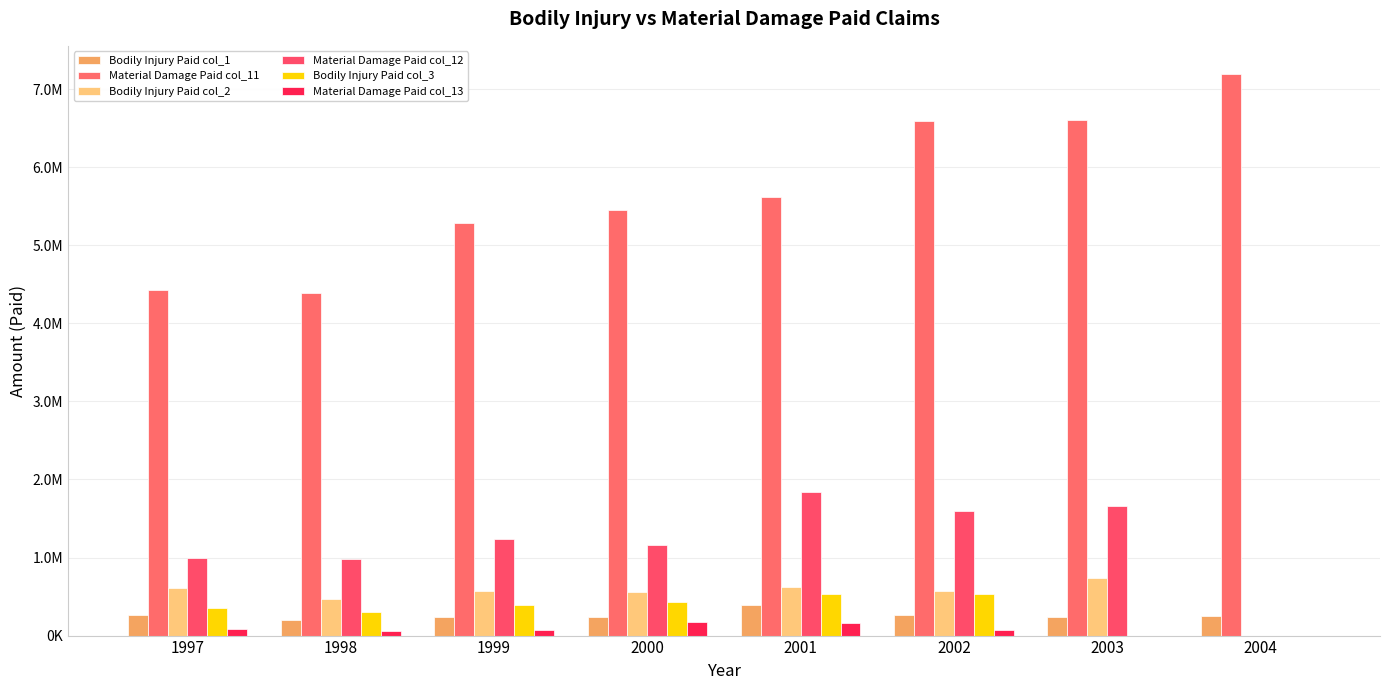

Rank the series by their maximum value, from highest to lowest.

Material Damage Paid col_11, Material Damage Paid col_12, Bodily Injury Paid col_2, Bodily Injury Paid col_3, Bodily Injury Paid col_1, Material Damage Paid col_13